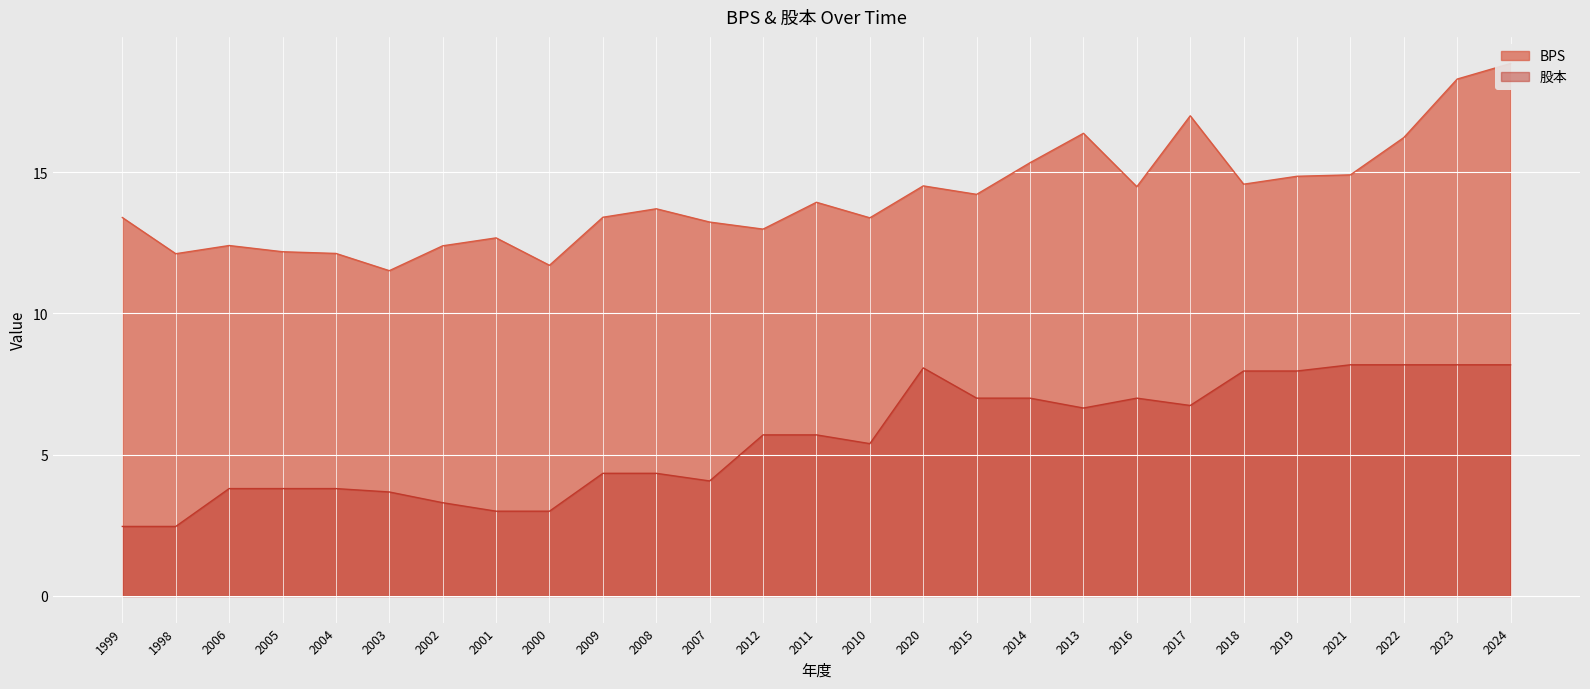

At which category is the sum across all series the highest?

2024